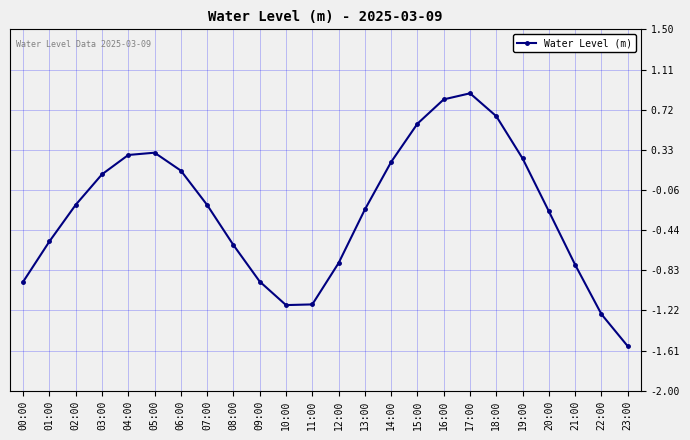

What position from the right is 22:00?

2